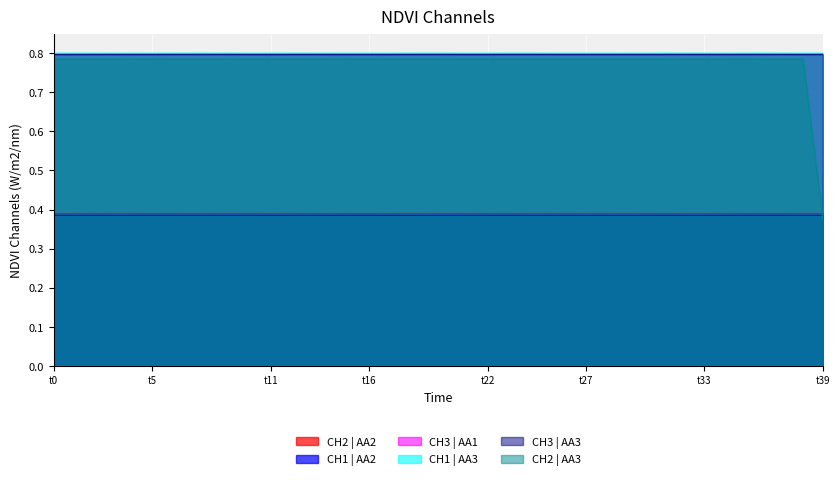

What is the label of the 38th point from the left?

37